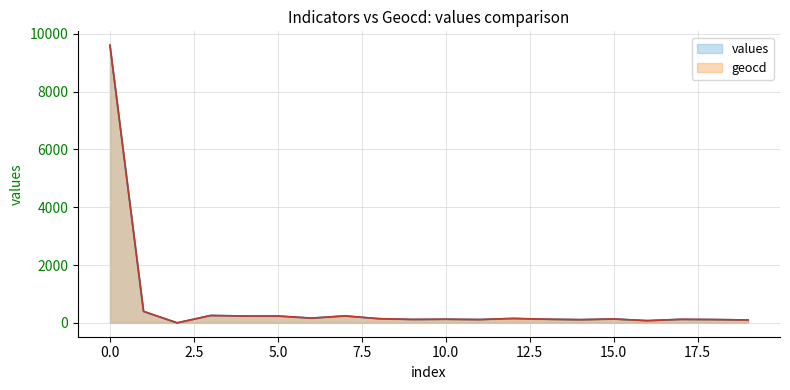

Reading left to right, list all the values displayed in this chart.

values: 0=9603.0	1=396.0	2=0.0	3=255.0	4=236.0	5=236.0	6=163.0	7=240.0	8=144.0	9=118.0	10=125.0	11=114.0	12=152.0	13=125.0	14=110.0	15=133.0	16=76.0	17=121.0	18=114.0	19=99.0
geocd: 0=9603.0	1=396.2	2=0.0	3=255.2	4=236.2	5=236.2	6=163.8	7=240.0	8=144.7	9=118.1	10=125.7	11=114.3	12=152.4	13=125.7	14=110.5	15=133.3	16=76.2	17=121.9	18=114.3	19=99.0